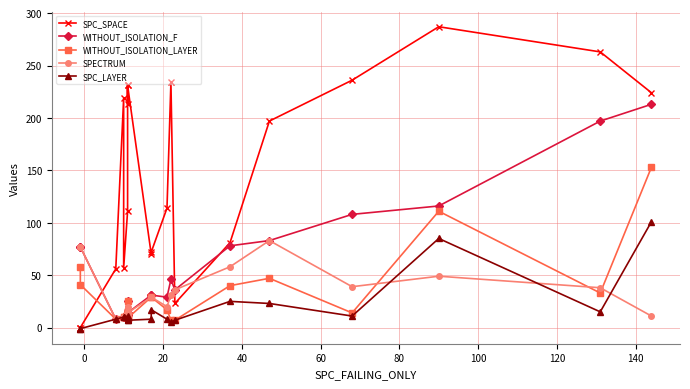

Which series has the largest total across all categories?

SPC_SPACE